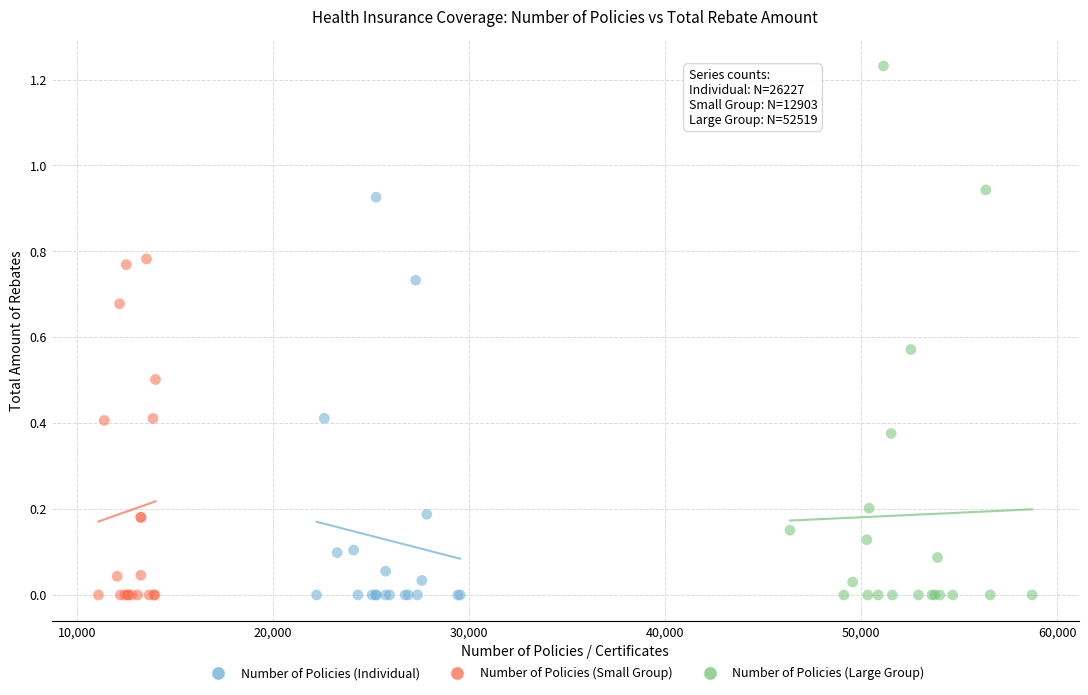

Which series has the largest Y range (max minus min)?

Number of Policies (Large Group)